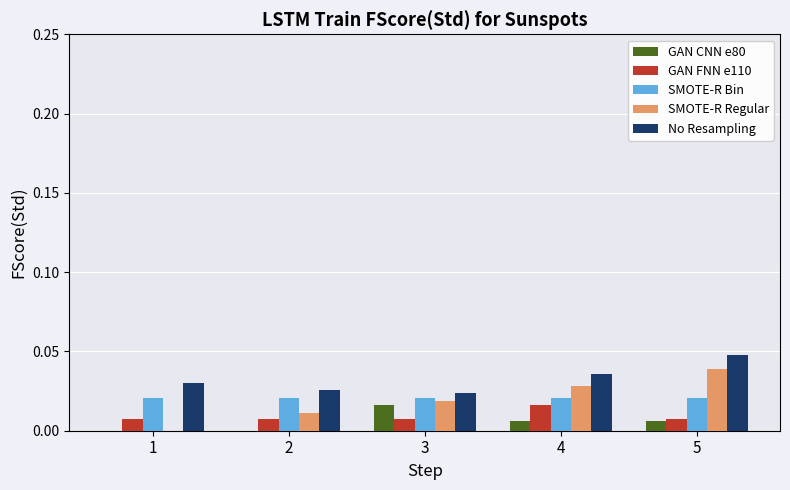

How many groups of bars are there?

5